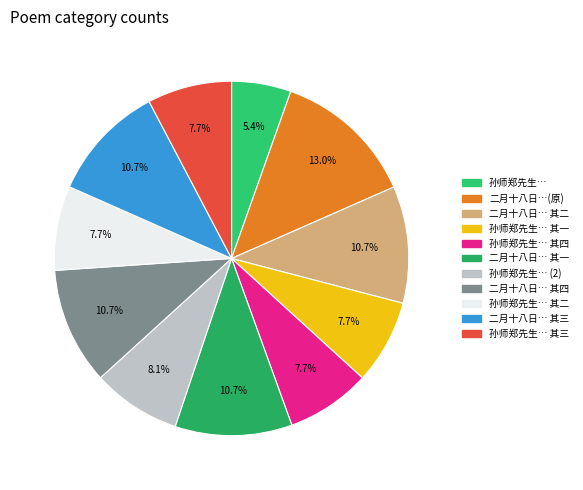

What is the smallest slice in the pie chart?

孙师郑先生见示乙亥元旦诗四律依均奉答